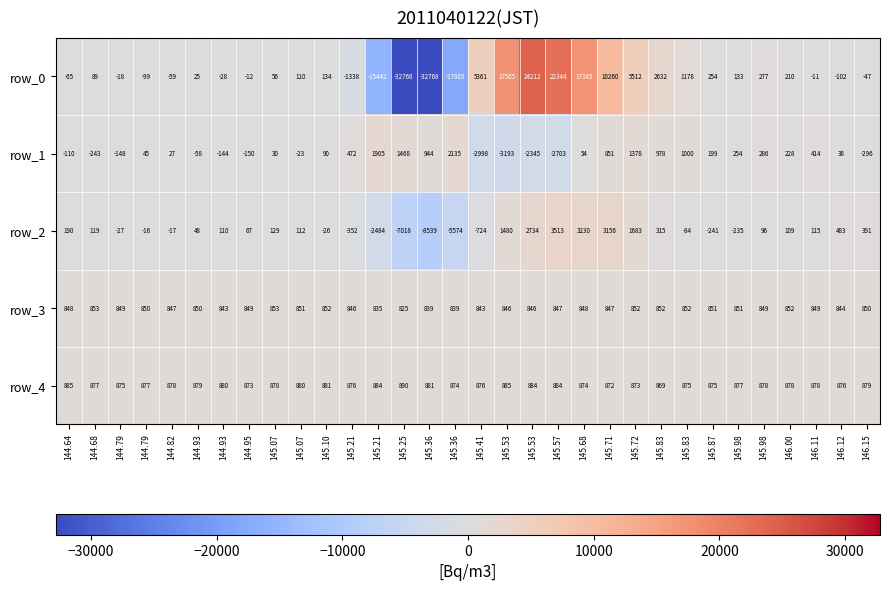

Which category has the highest value in the row_4 series?

145.25